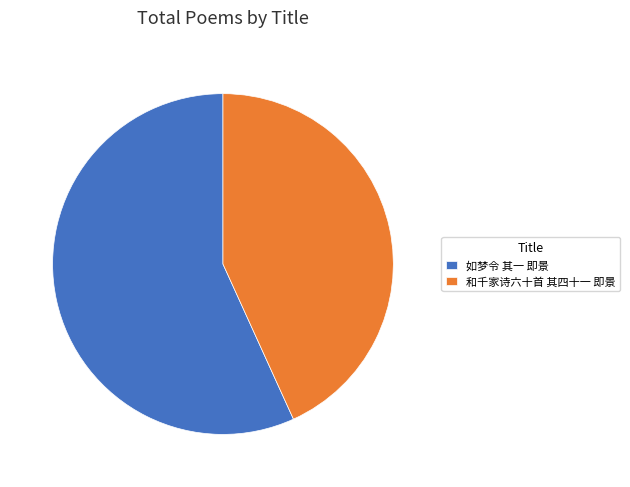

Rank the categories by value from highest to lowest.

如梦令 其一 即景, 和千家诗六十首 其四十一 即景